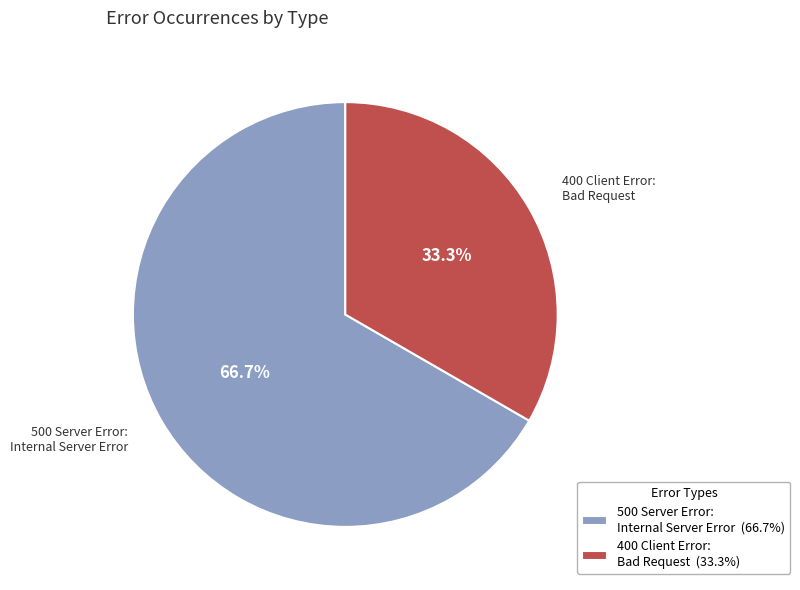

What is the largest slice in the pie chart?

500 Server Error: Internal Server Error